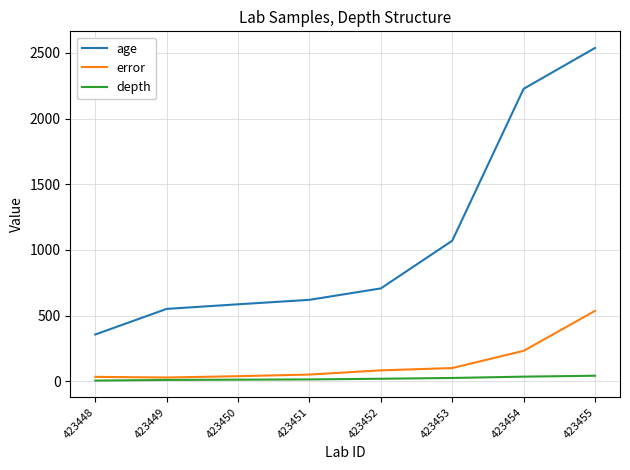

What is the greatest value displayed?

2538.0